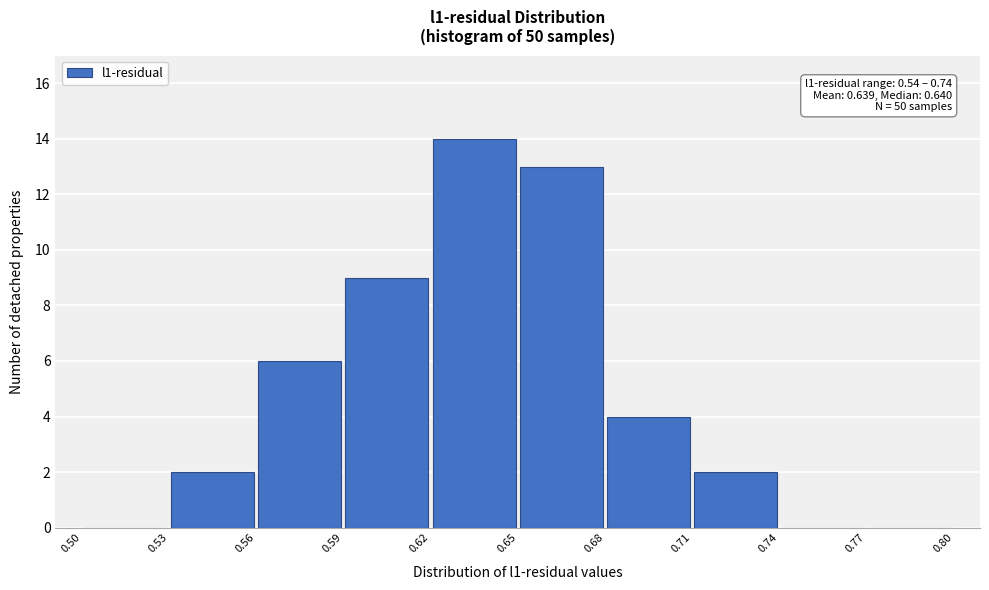

Over which range of the x-axis is the bar tallest?

0.62 to 0.65